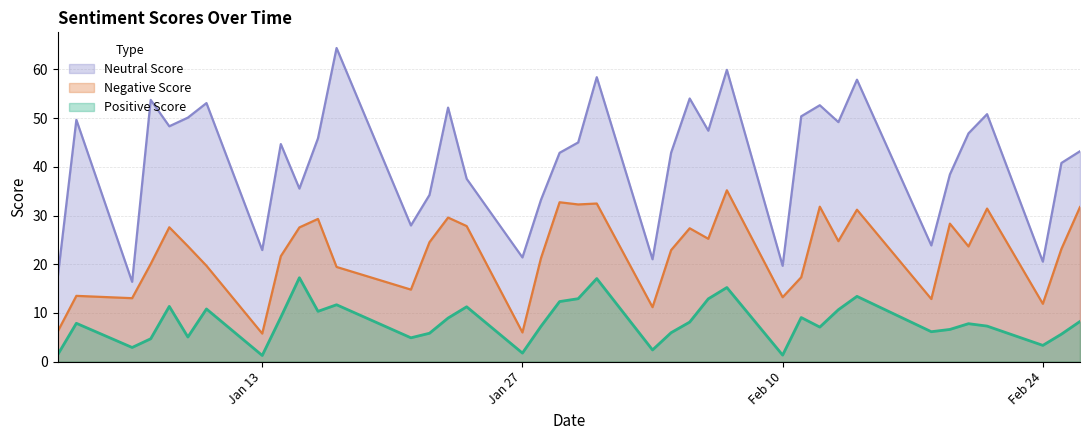

What is the smallest value displayed?

1.3